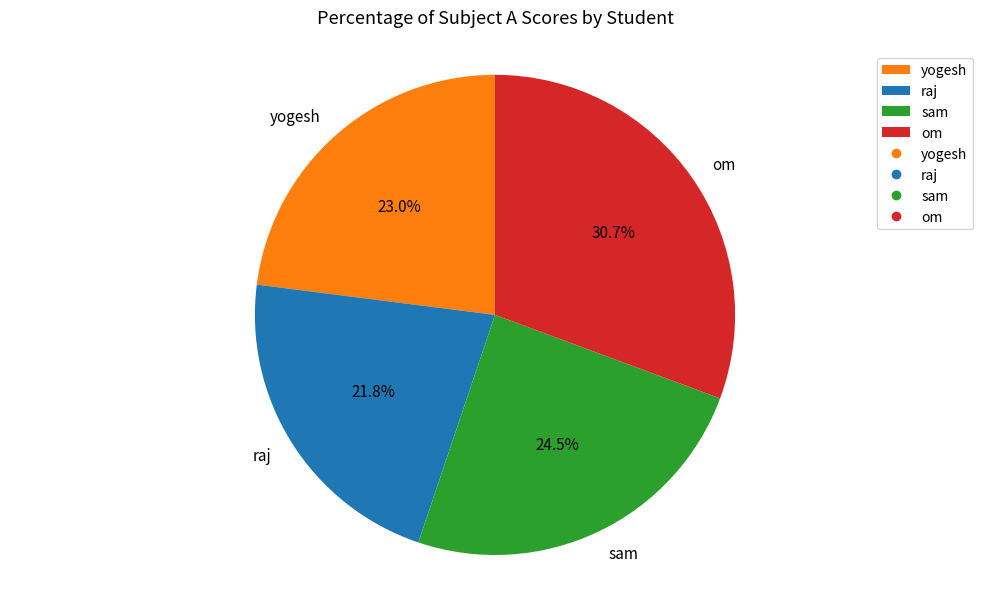

What is the ratio of the value at raj to the value at om?

0.7